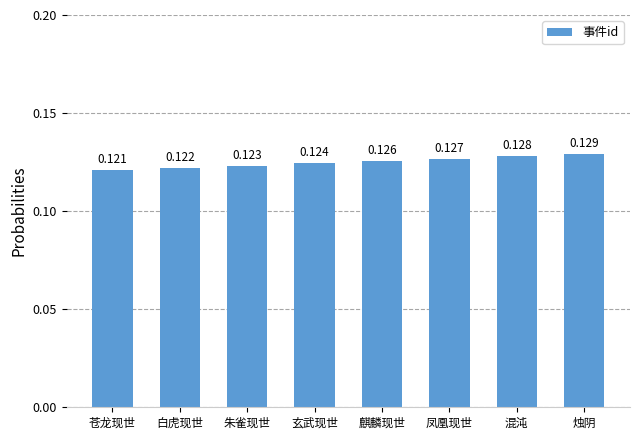

What is the label of the 6th bar from the left?

凤凰现世